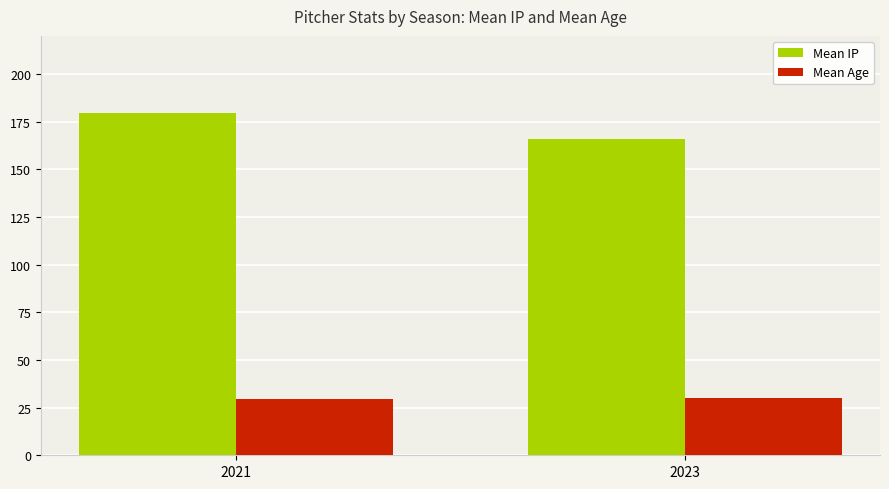

What is the difference between the highest and lowest values at 2023?

136.1